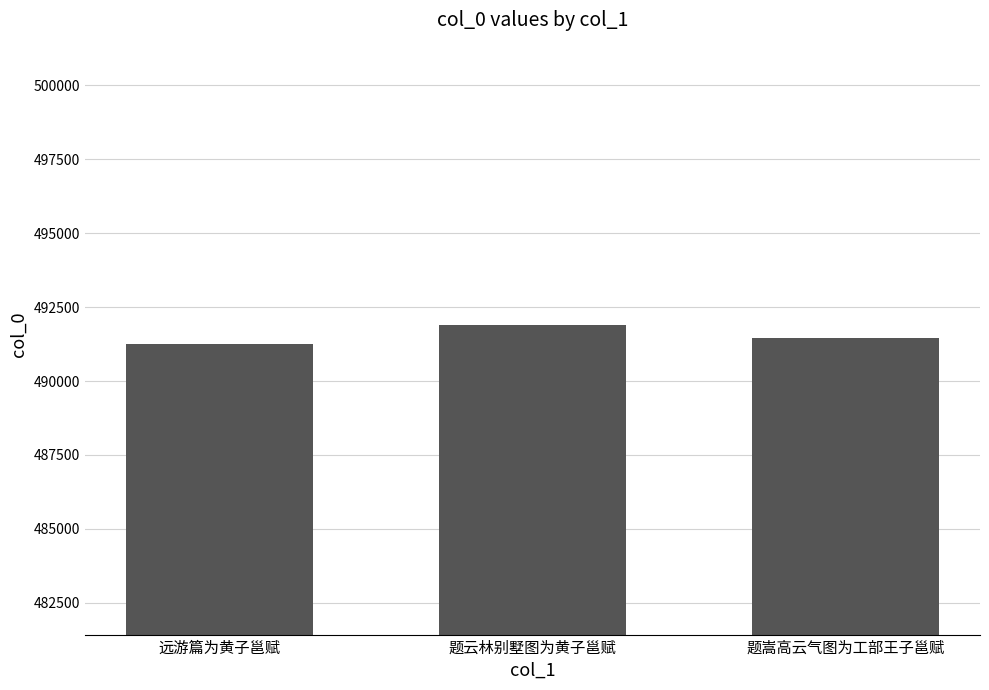

Where does the data first go above 491467?

题云林别墅图为黄子邕赋